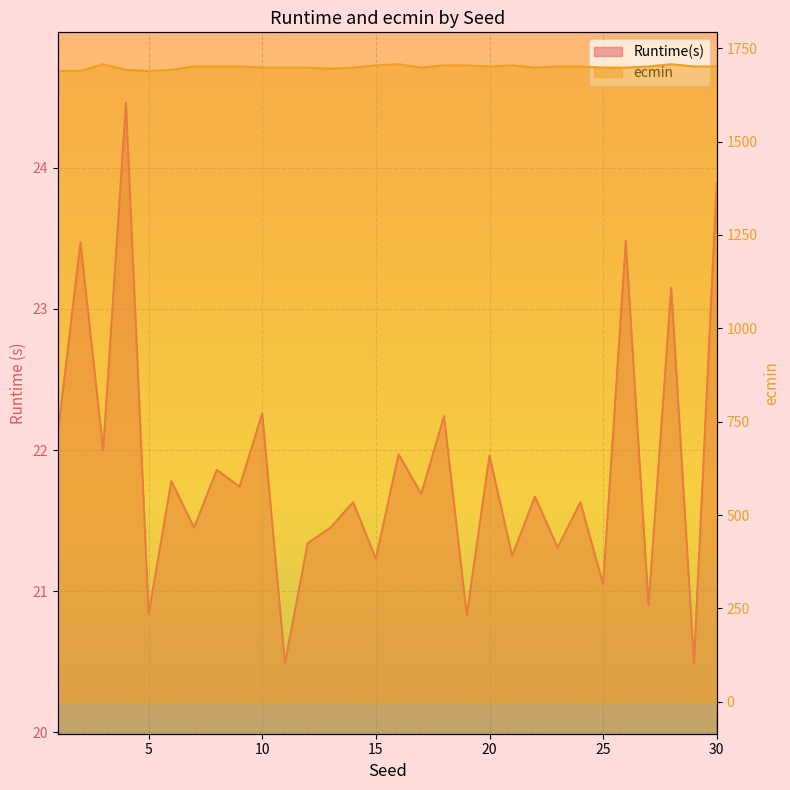

What is the sum of the ecmin values at 17 and 21?

3402.0